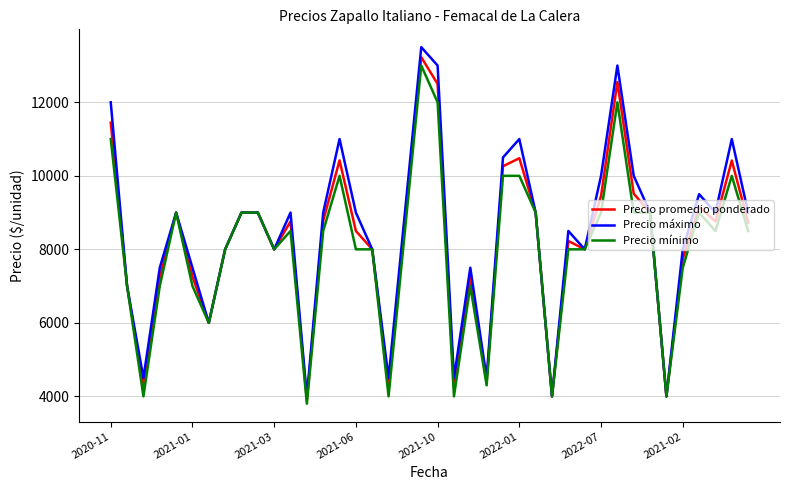

Which series has the largest range (max minus min)?

Precio máximo